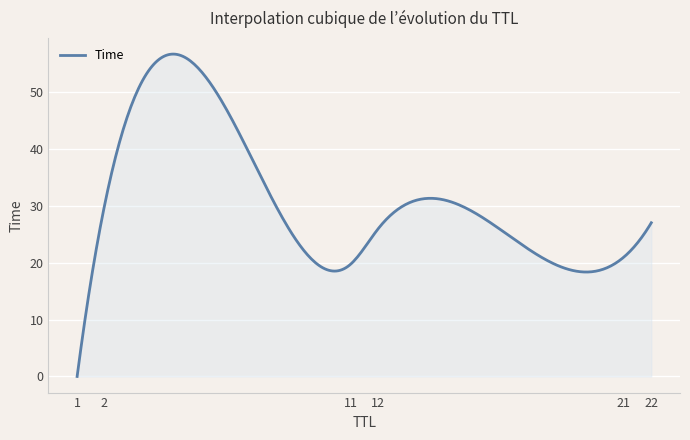

How many lines are shown in the chart?

1